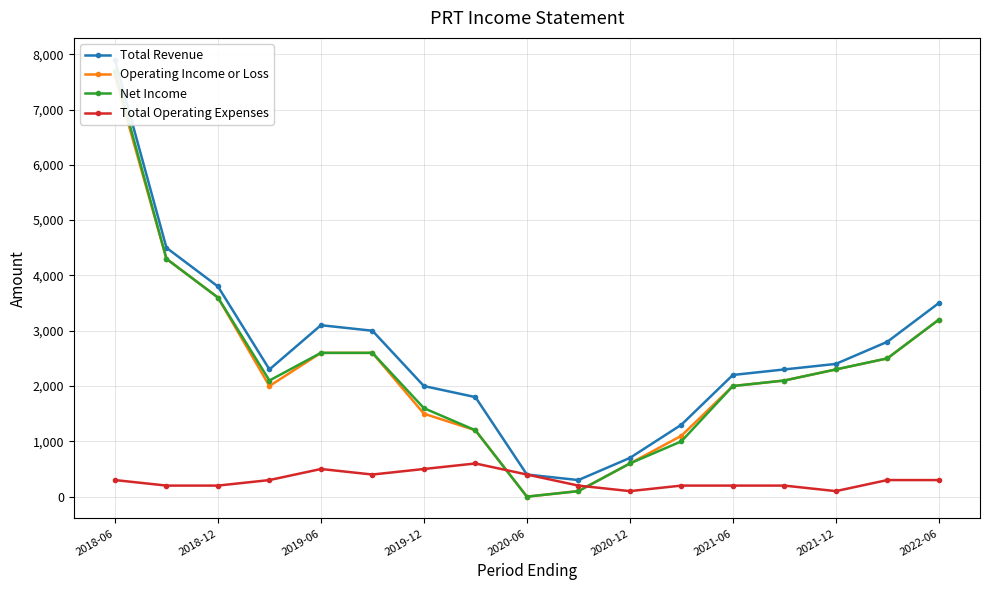

How many interior local valleys does the Net Income series have?

2